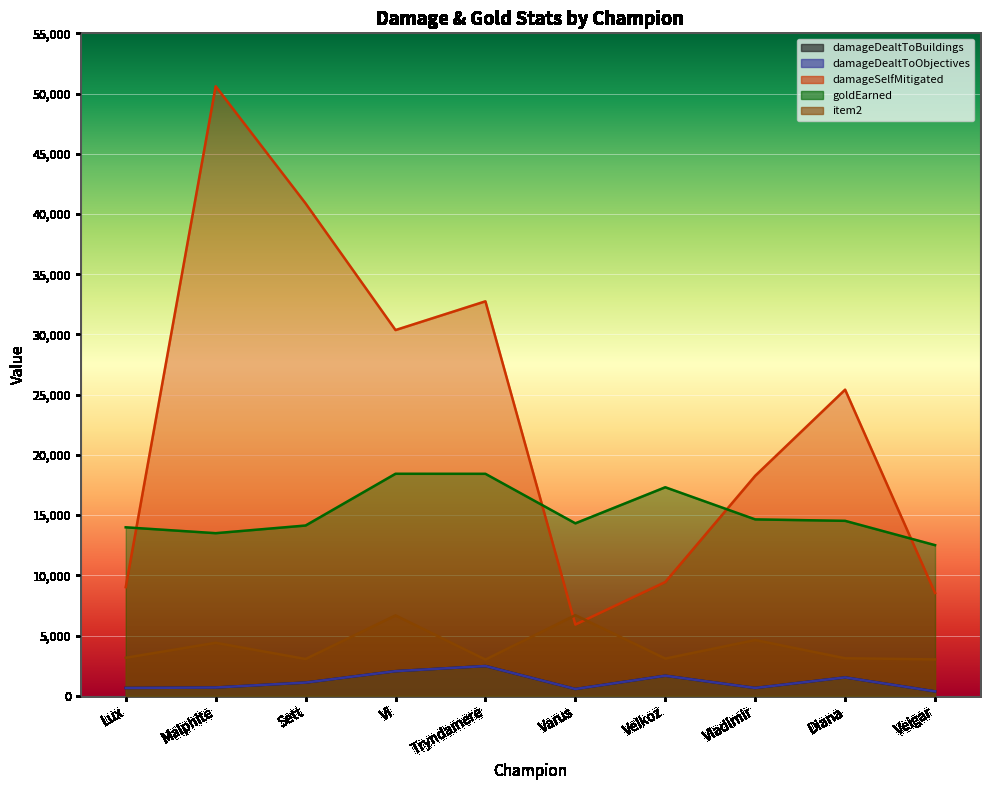

What are all the series names shown in the legend?

damageDealtToBuildings, damageDealtToObjectives, damageSelfMitigated, goldEarned, item2